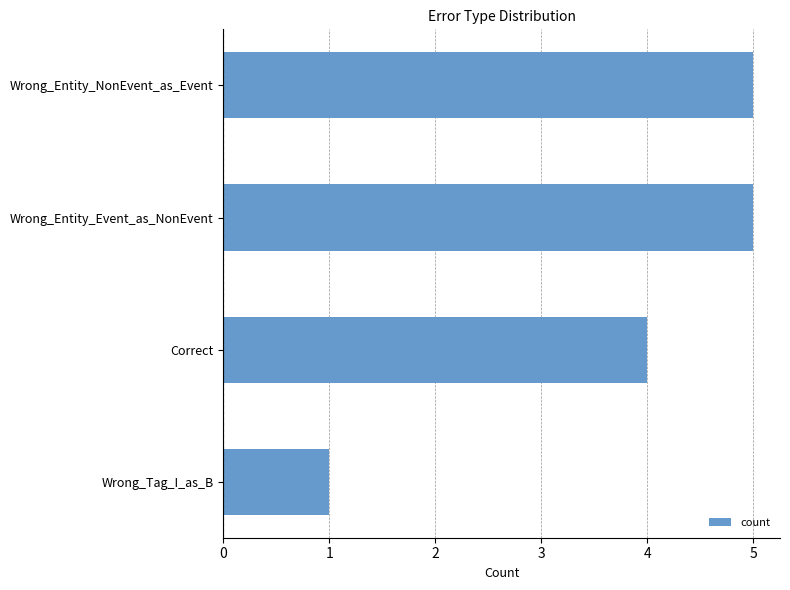

What position from the bottom is Correct?

2